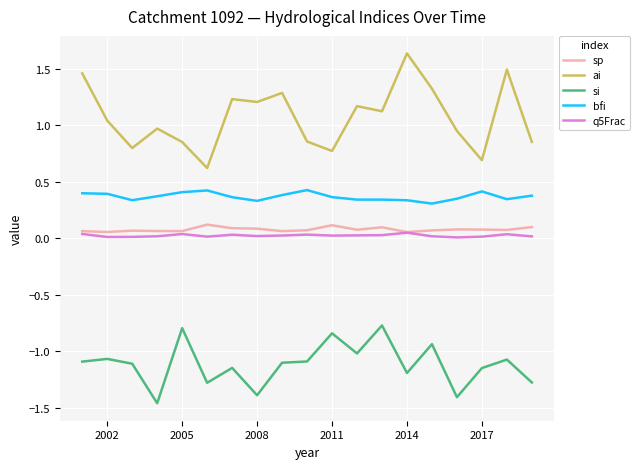

True or false: ai and sp cross at least once.

False